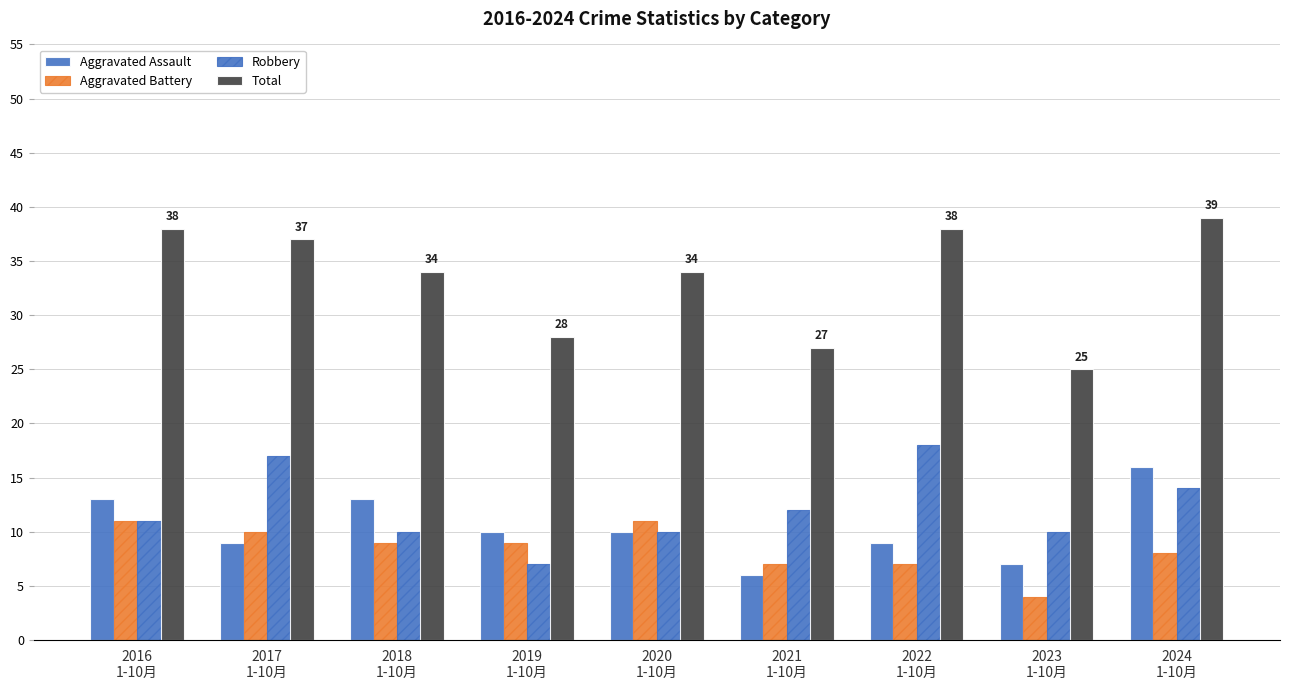

The value of Aggravated Battery at 2022
1-10月 is 10. True or false?

False